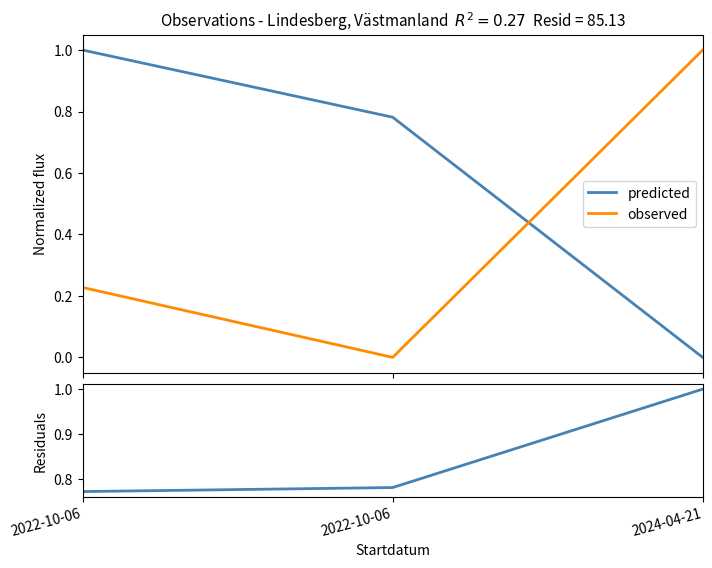

Reading left to right, transcribe all the data shown in this chart.

predicted: 1.0	0.8	0.0
observed: 0.2	0.0	1.0
residuals: 0.8	0.8	1.0